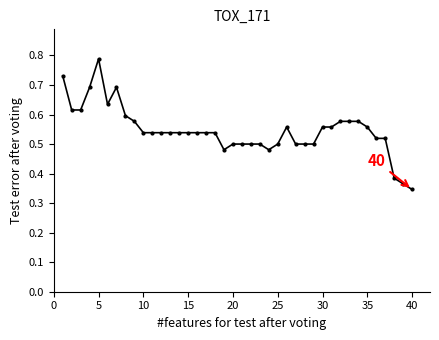

What is the sum of all values?

21.8